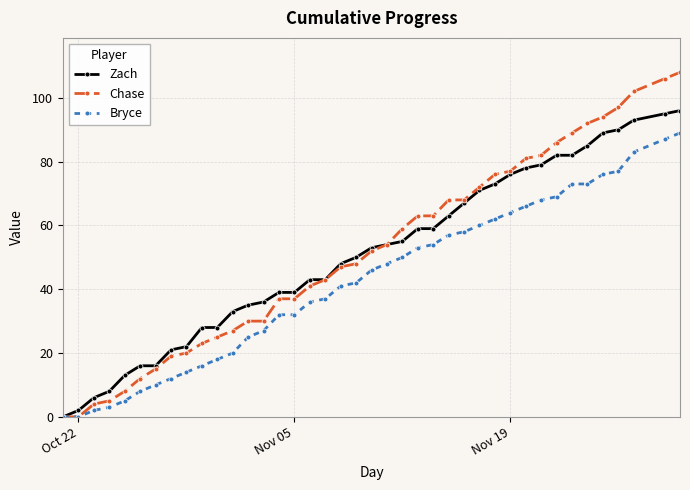

Which series has the largest range (max minus min)?

Chase